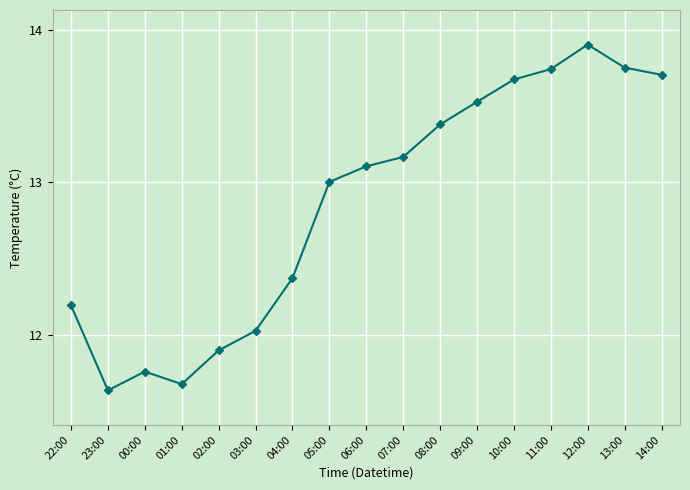

At which category does the data reach its first local valley?

23:00